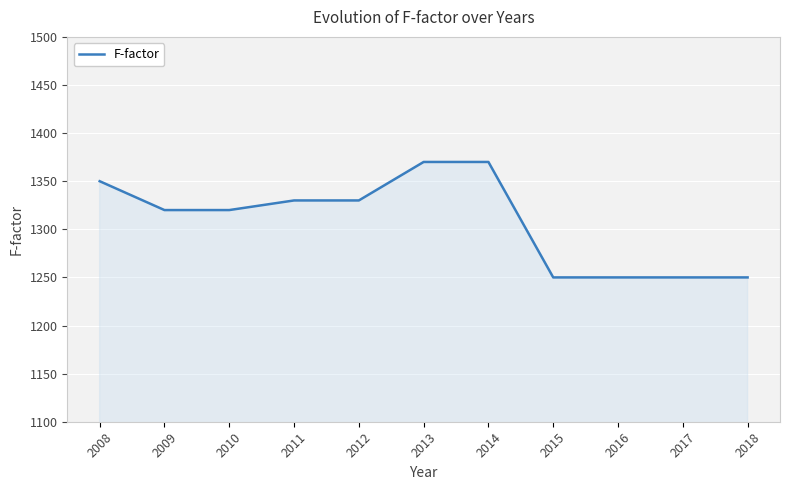

Reading left to right, what are all the values shown in this chart?

2008=1350	2009=1320	2010=1320	2011=1330	2012=1330	2013=1370	2014=1370	2015=1250	2016=1250	2017=1250	2018=1250